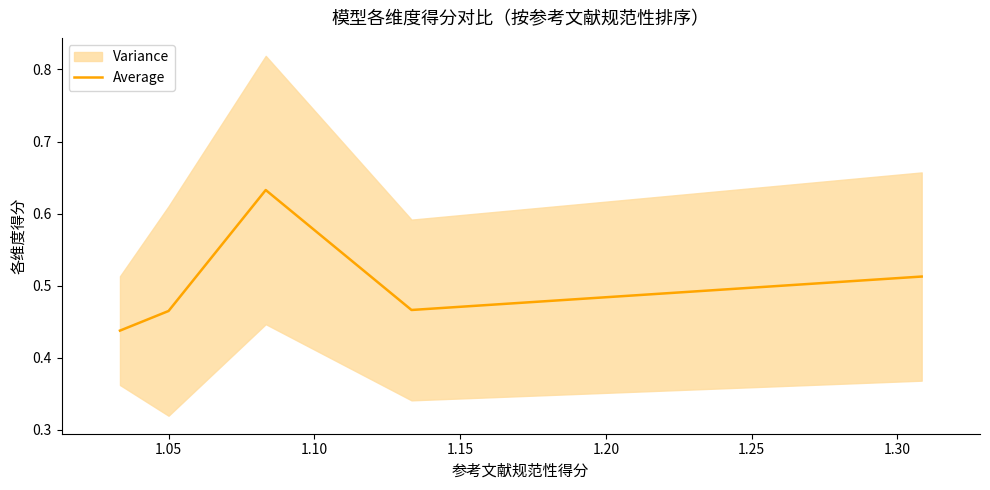

How many lines are shown in the chart?

1